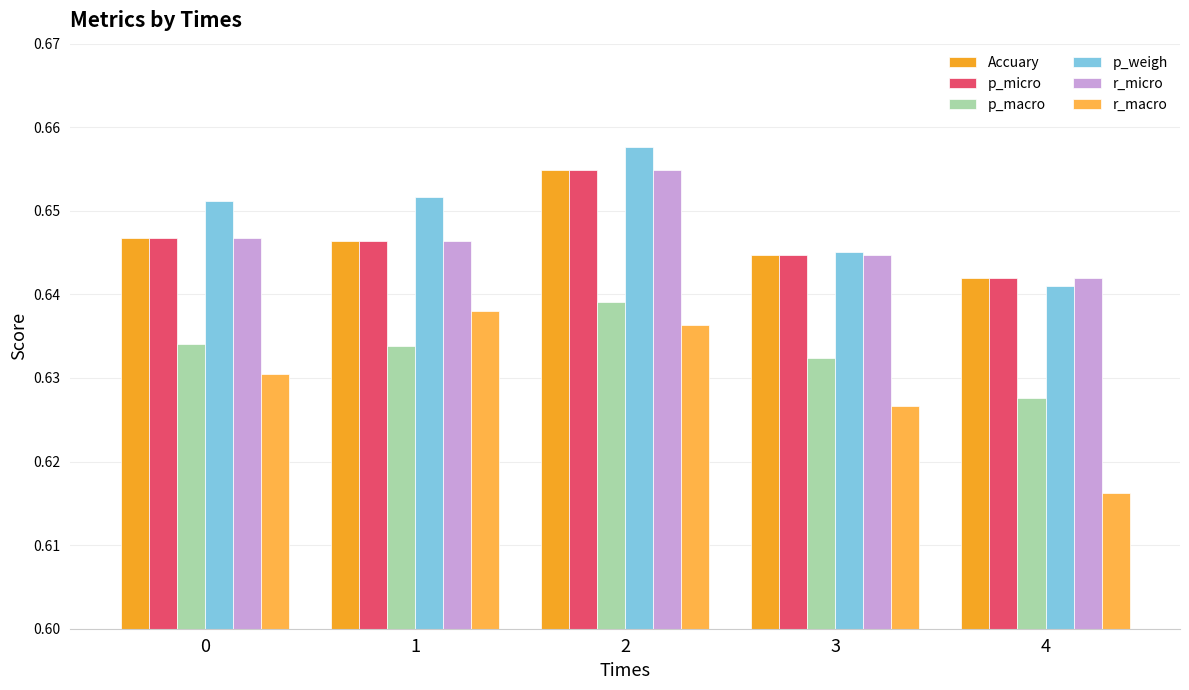

Which series has the largest total across all categories?

p_weigh